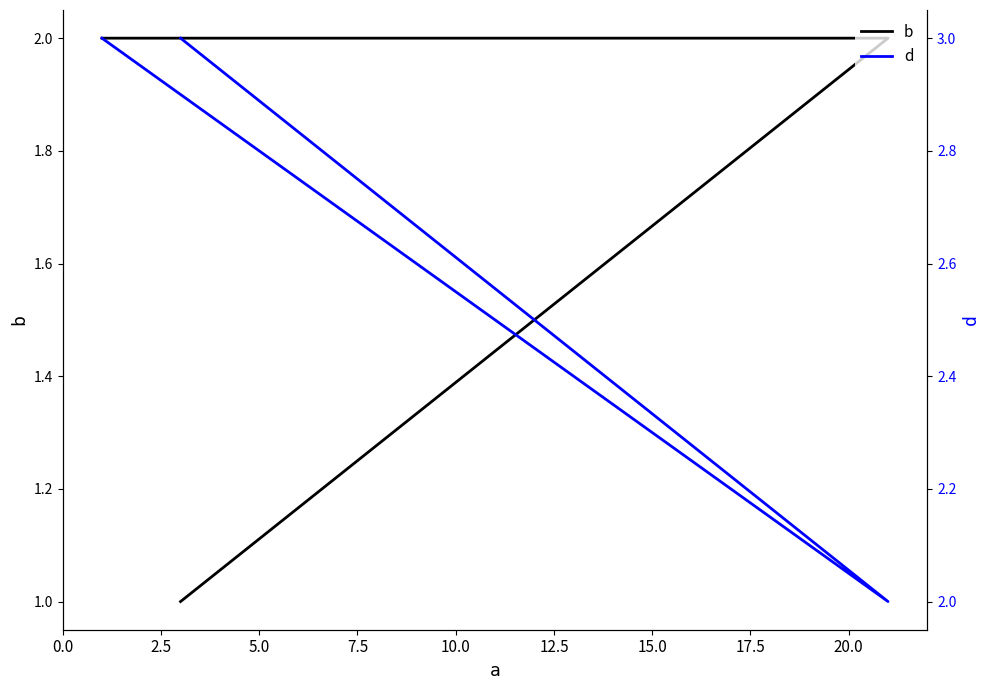

Reading left to right, transcribe all the data shown in this chart.

b: 2	2	1
d: 3	2	3